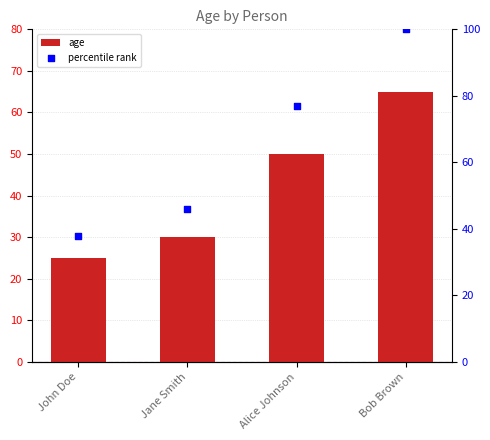

What is the total value across all series at Jane Smith?

76